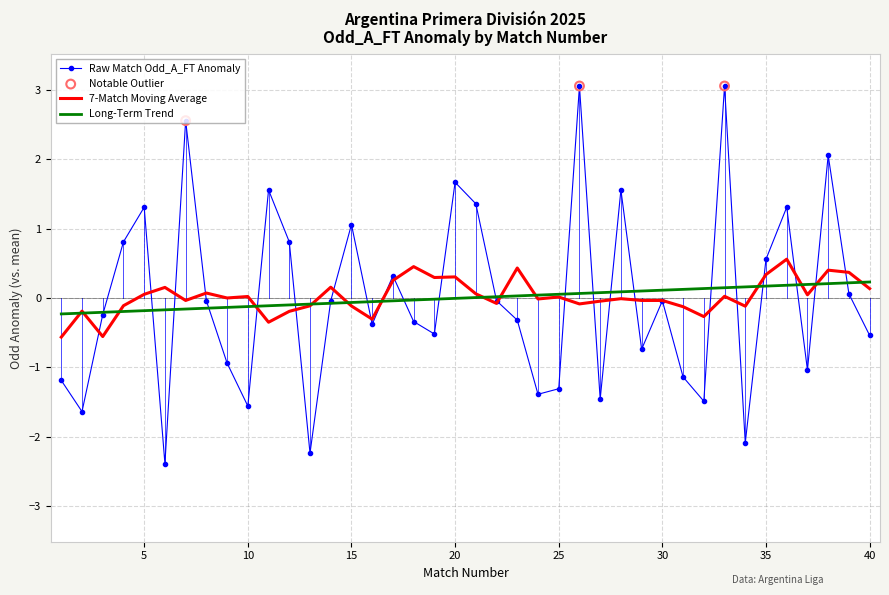

Which series has the largest range (max minus min)?

Raw Match Odd_A_FT Anomaly